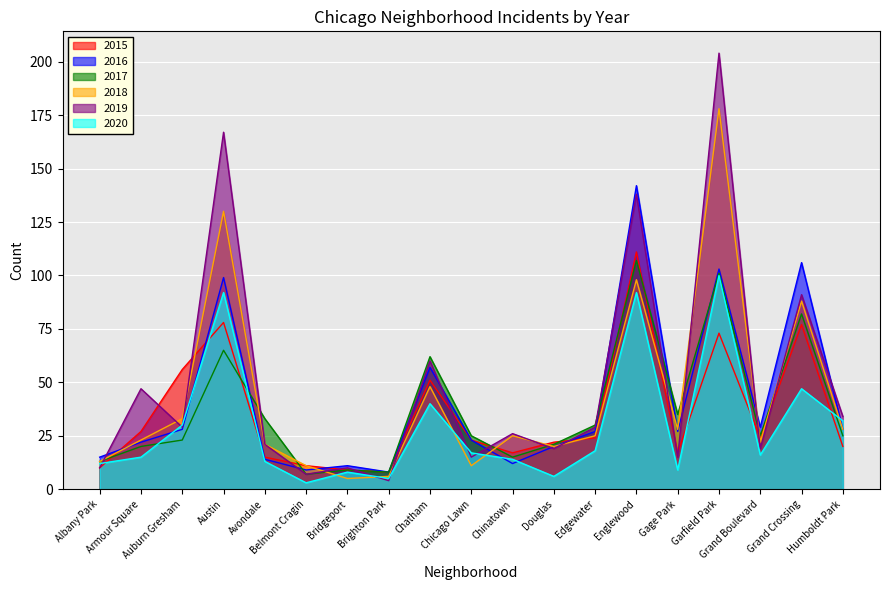

At Avondale, list the series in order from largest to smallest.

2017, 2018, 2019, 2015, 2016, 2020